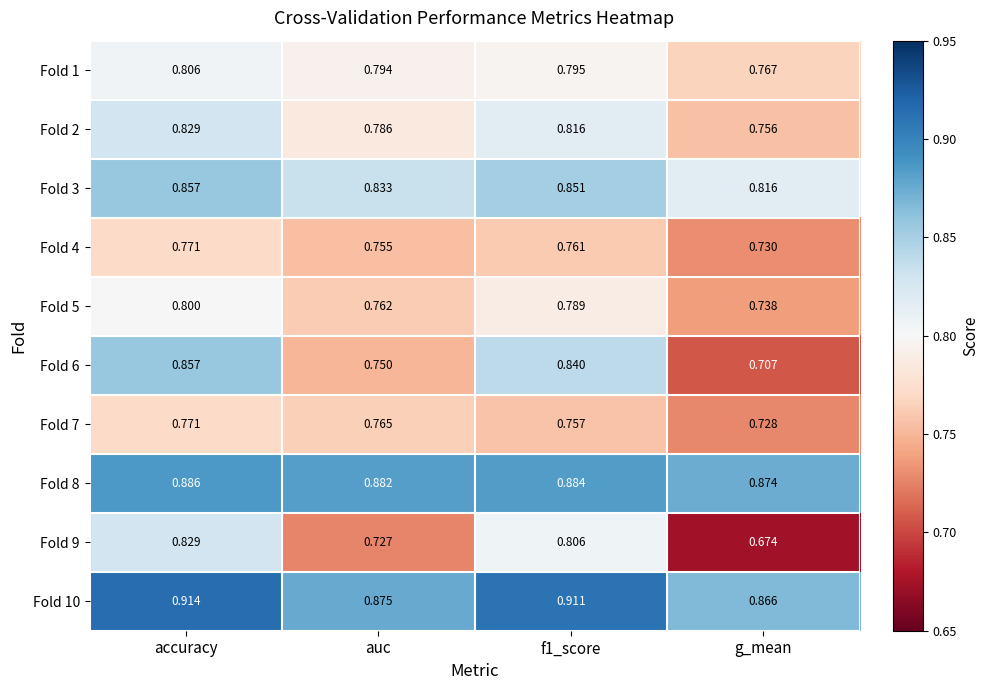

At which category is the sum across all series the highest?

accuracy